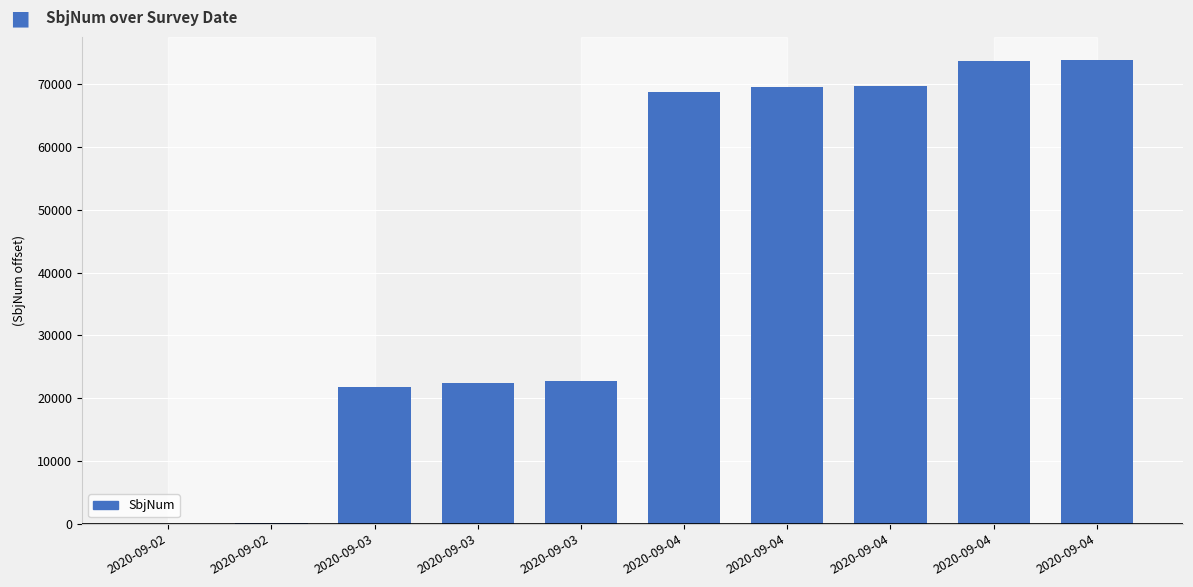

What is the ratio of the value at 2020-09-04 to the value at 2020-09-03?

3.2